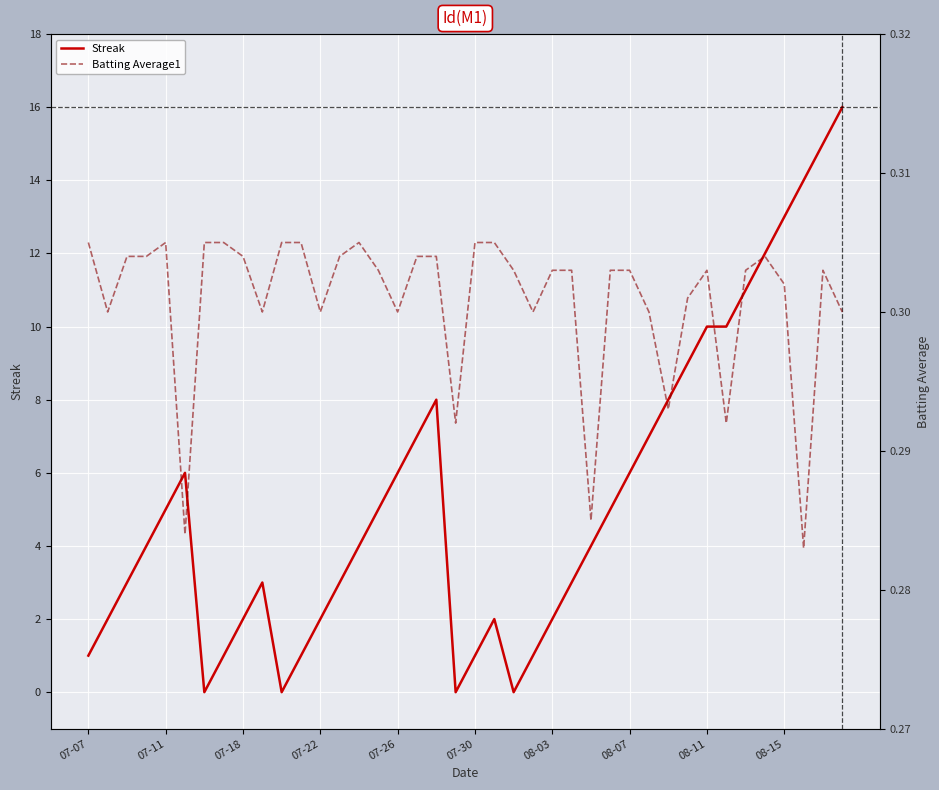

How many intersections are there between Batting Average1 and Streak?

8